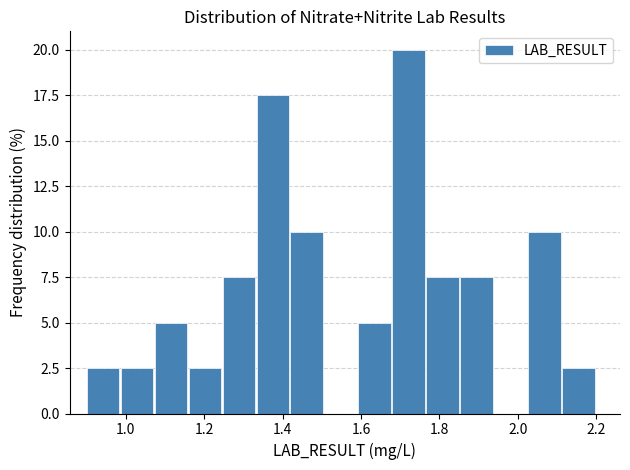

Reading left to right, list every bar in this chart as the range it spans on the x-axis followed by its height. Neither the bar edges nor the heights are printed on the chart, so give them approximately, as read against the axes.

0.90 to 0.98: 2.5
0.98 to 1.08: 2.5
1.08 to 1.16: 5.0
1.16 to 1.24: 2.5
1.24 to 1.34: 7.5
1.34 to 1.42: 17.5
1.42 to 1.50: 10.0
1.50 to 1.60: 0
1.60 to 1.68: 5.0
1.68 to 1.76: 20.0
1.76 to 1.86: 7.5
1.86 to 1.94: 7.5
1.94 to 2.02: 0
2.02 to 2.12: 10.0
2.12 to 2.20: 2.5